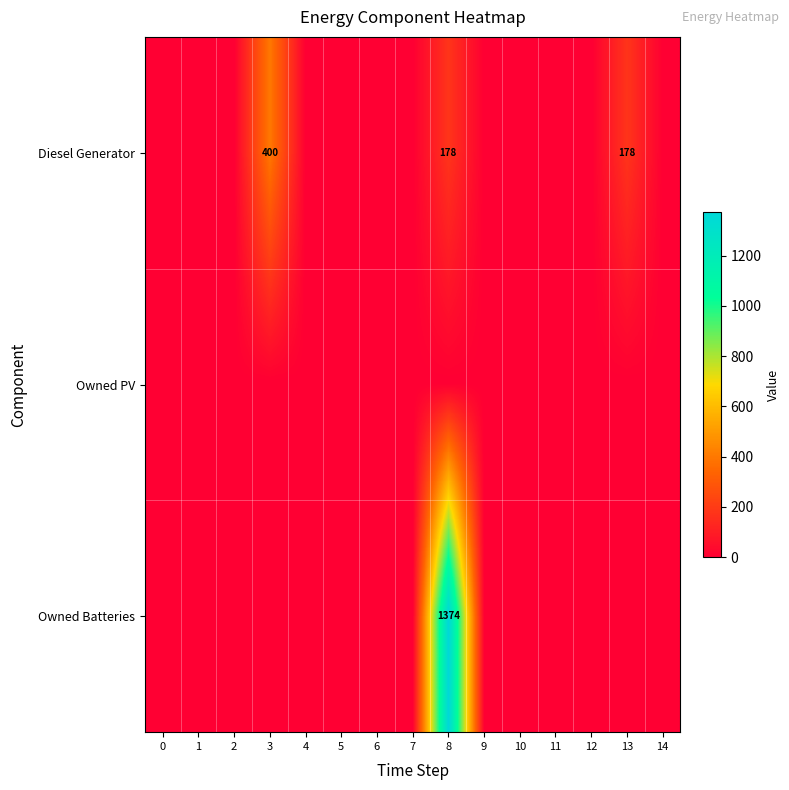

Rank the series by their average value, from highest to lowest.

Owned Batteries, Diesel Generator, Owned PV